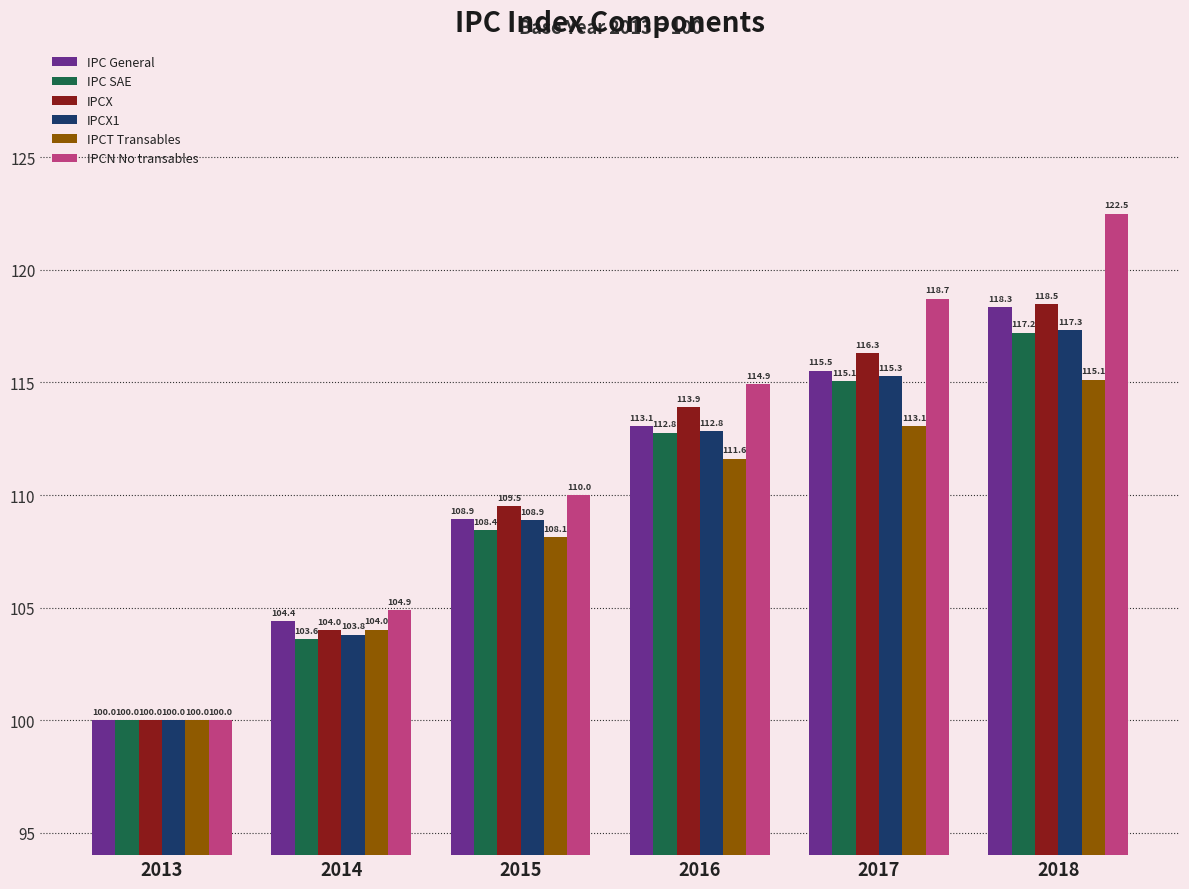

What is the total value across all series at 2015?

653.9